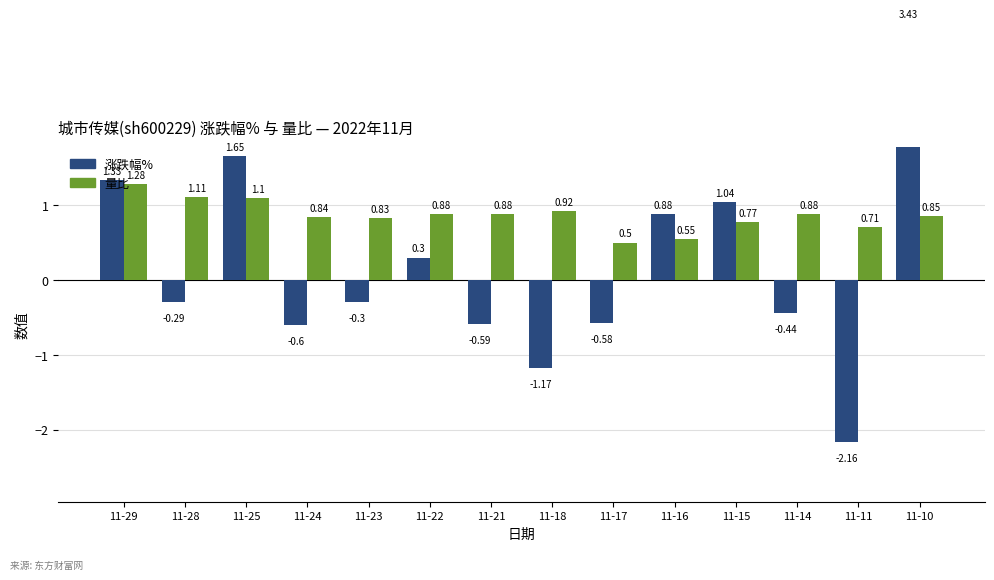

How many groups of bars are there?

14